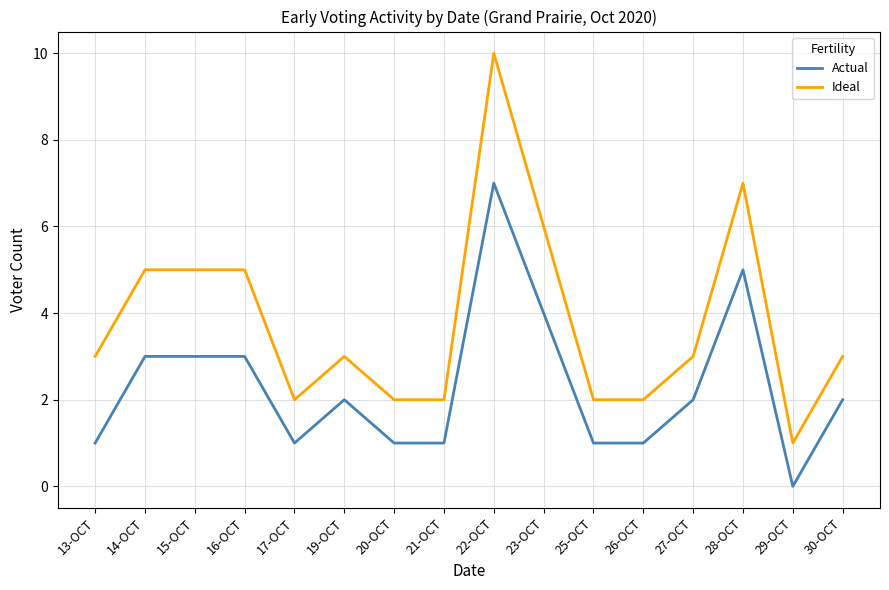

True or false: Ideal and Actual cross at least once.

False